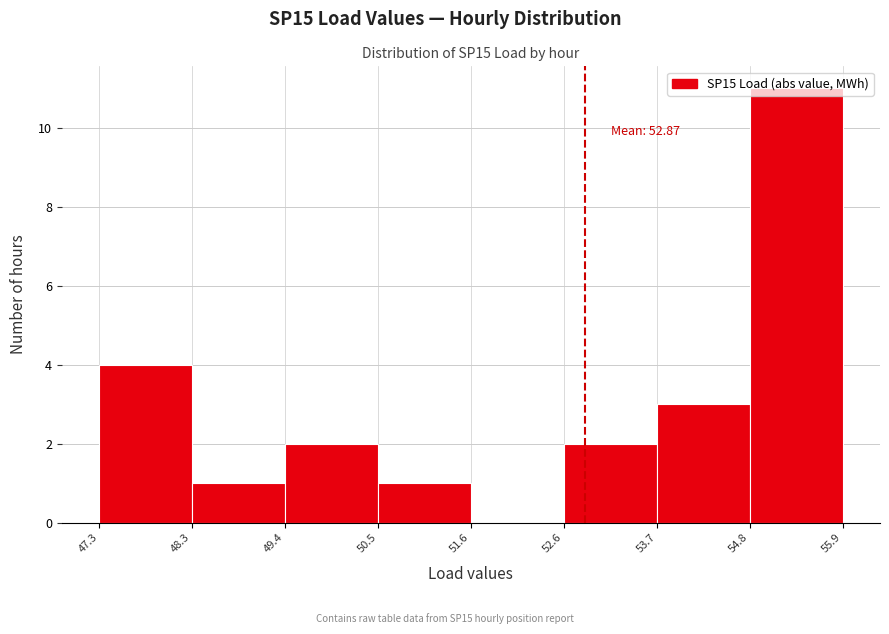

Over which range of the x-axis is the bar tallest?

54.8 to 55.9